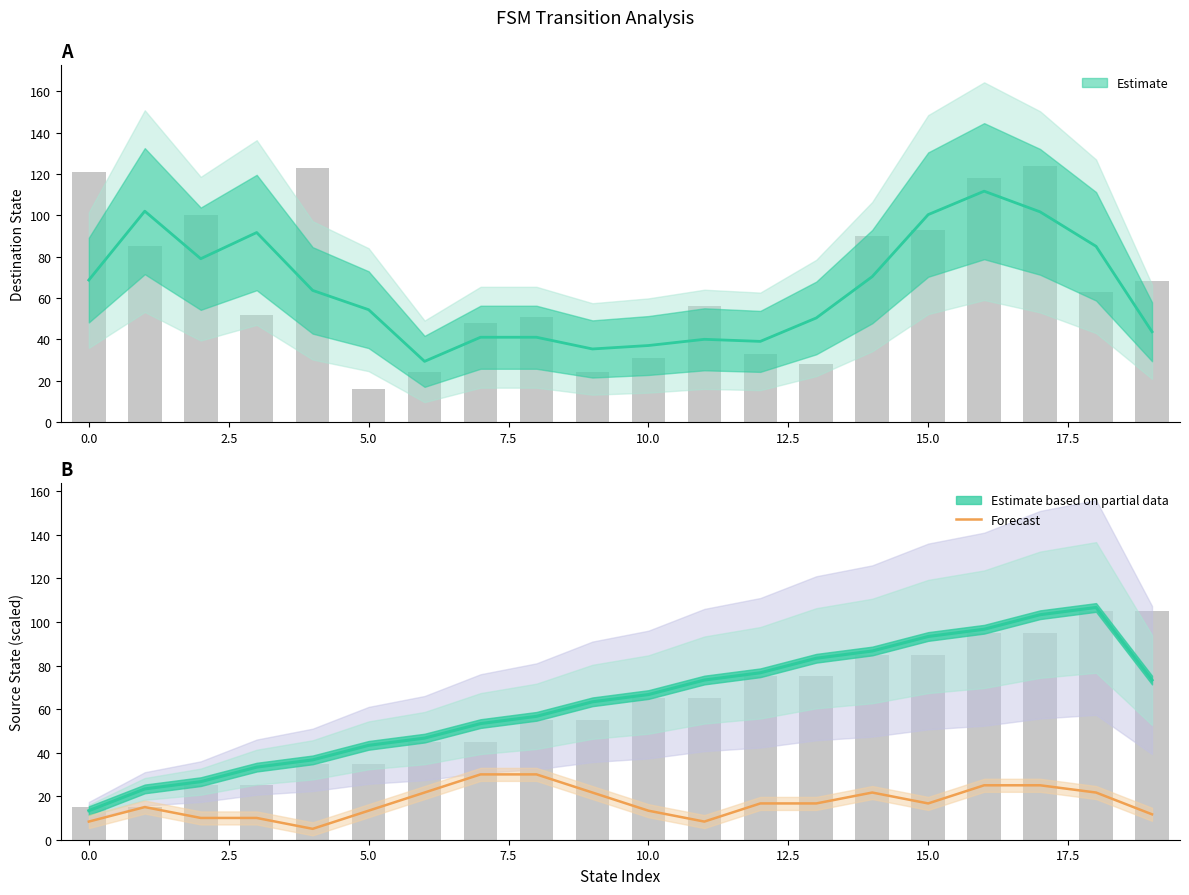

What is the label of the 16th bar from the left?

15